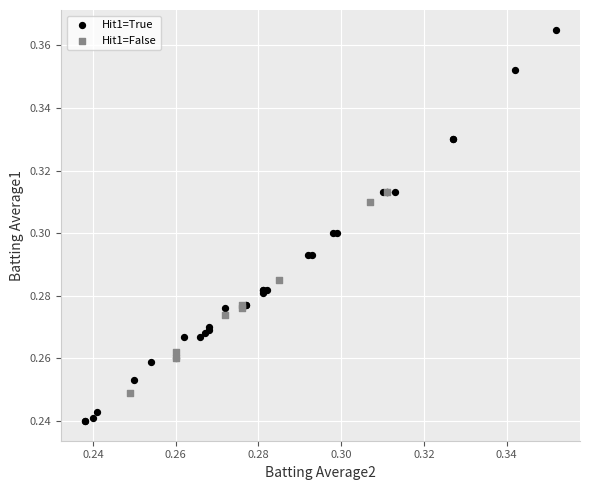

Which series reaches the minimum Y coordinate?

Hit1=True